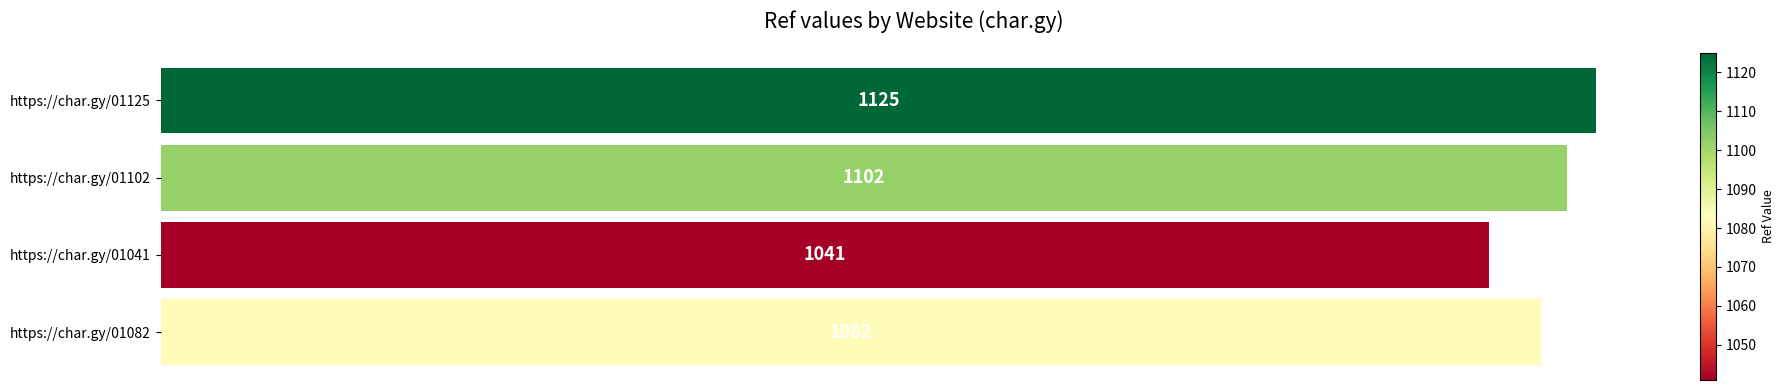

What is the label of the 2nd bar from the top?

https://char.gy/01102